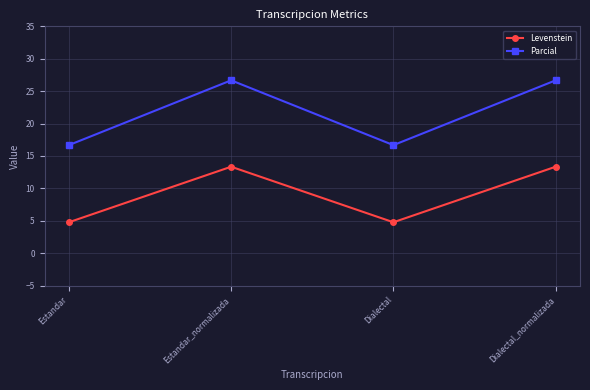

Rank the series at Dialectal from lowest to highest value.

Levenstein, Parcial